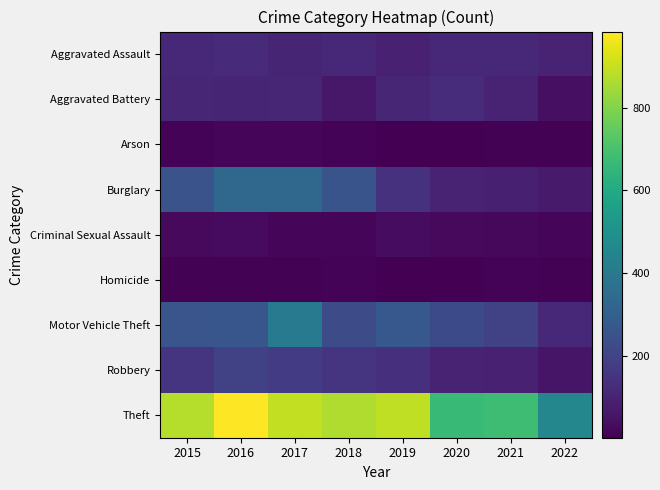

How many series are shown in this chart?

9